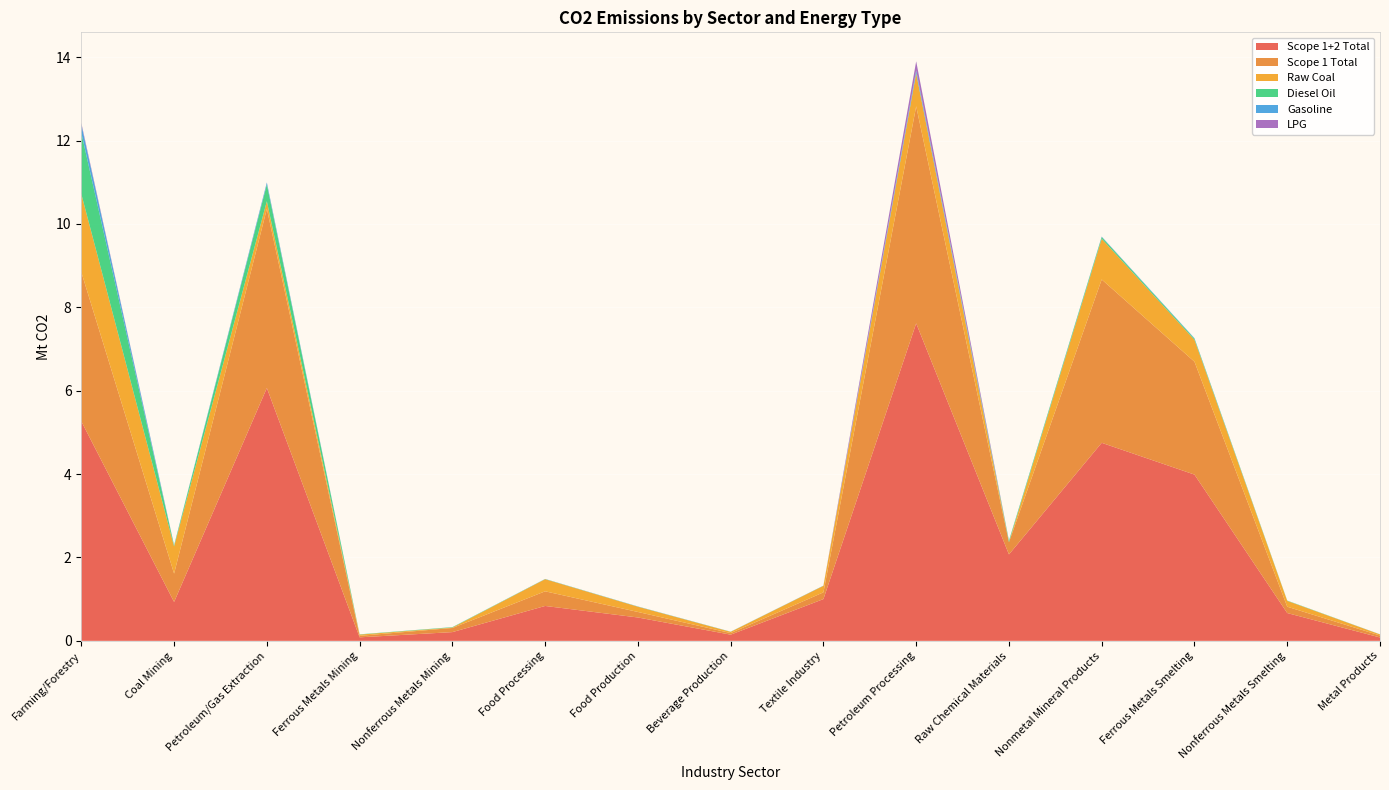

Reading left to right, extract all data points from this chart.

Scope 1+2 Total: 5.3	0.9	6.1	0.1	0.2	0.8	0.6	0.1	1.0	7.6	2.1	4.7	4.0	0.7	0.1
Scope 1 Total: 3.6	0.7	4.3	0.0	0.1	0.4	0.1	0.0	0.2	5.2	0.3	3.9	2.7	0.2	0.0
Raw Coal: 1.9	0.7	0.2	0.0	0.0	0.3	0.1	0.0	0.2	0.8	0.0	1.0	0.5	0.1	0.0
Diesel Oil: 1.5	0.0	0.4	0.0	0.0	0.0	0.0	0.0	0.0	0.0	0.0	0.0	0.0	0.0	0.0
Gasoline: 0.2	0.0	0.0	0.0	0.0	0.0	0.0	0.0	0.0	0.1	0.0	0.0	0.0	0.0	0.0
LPG: 0.0	0.0	0.0	0.0	0.0	0.0	0.0	0.0	0.0	0.2	0.0	0.0	0.0	0.0	0.0